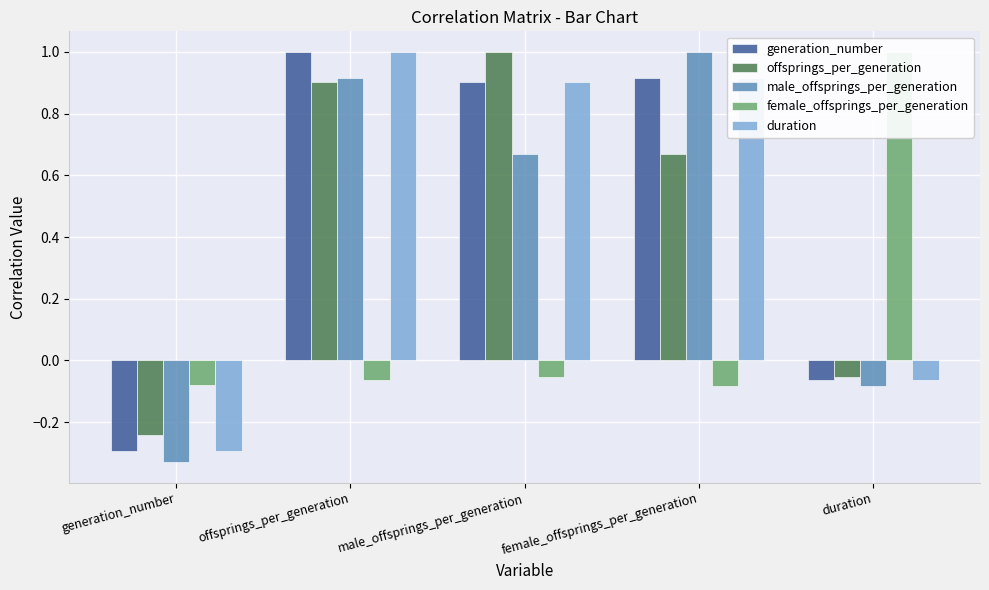

What is the approximate value of offsprings_per_generation at duration?

-0.1